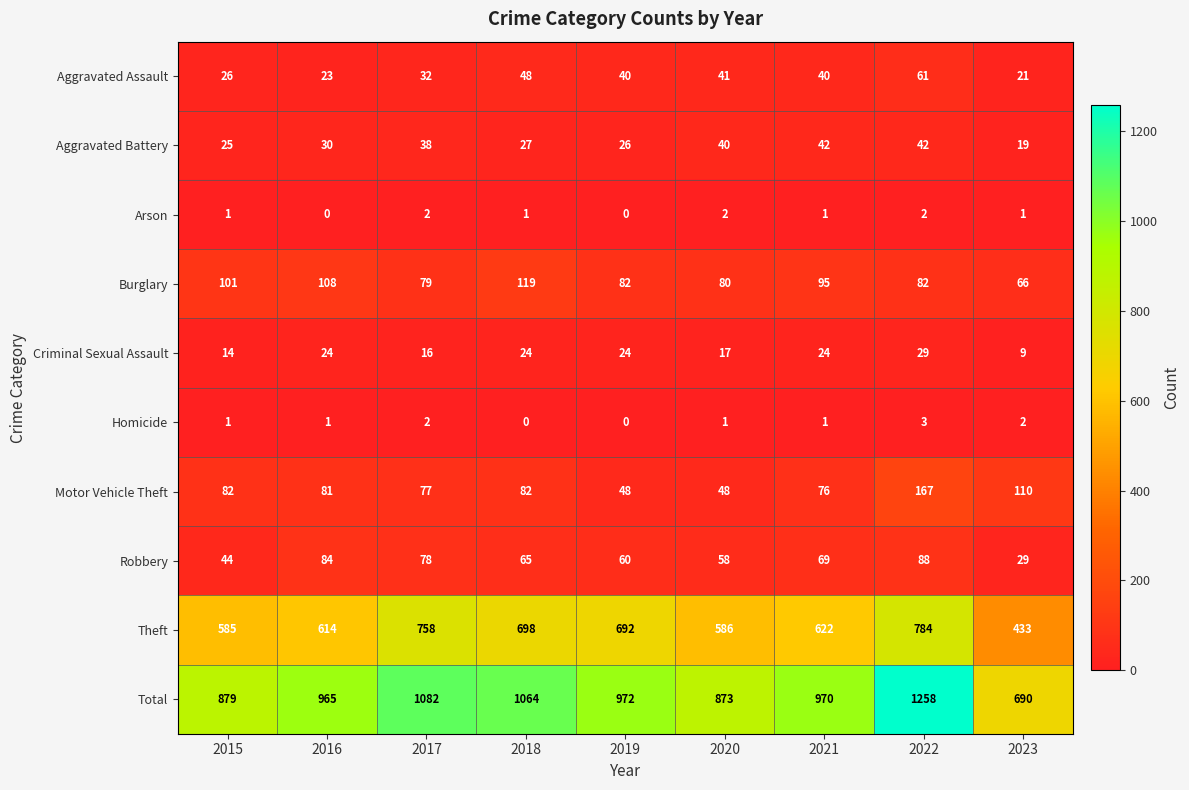

What is the sum of all Burglary values?

812